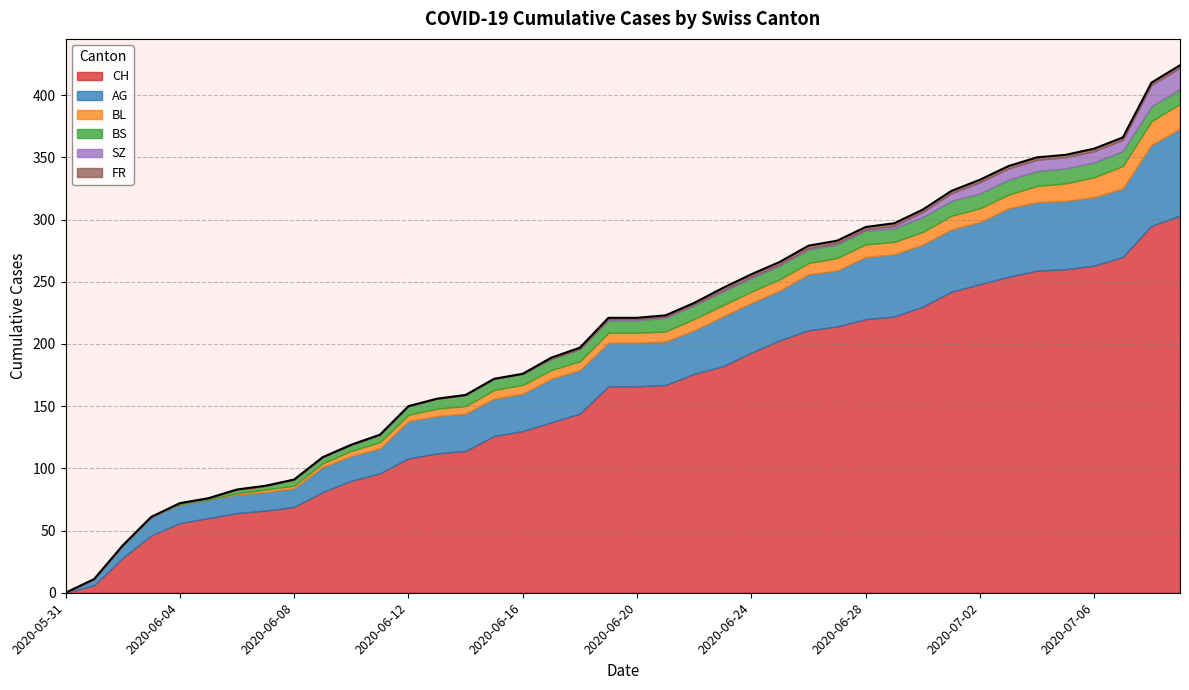

Is the value of BL at 2020-07-07 greater than the value of SZ at 2020-06-26?

Yes